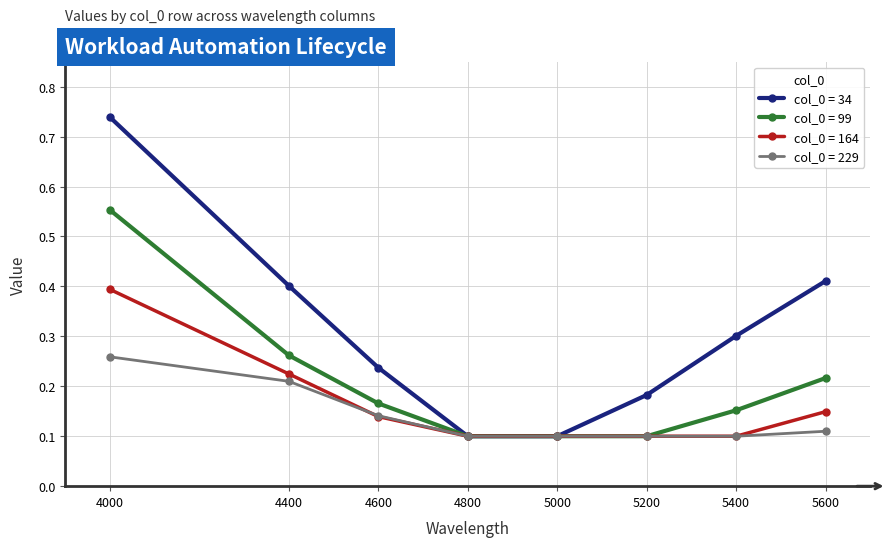

Which category has the highest value across all series?

4000